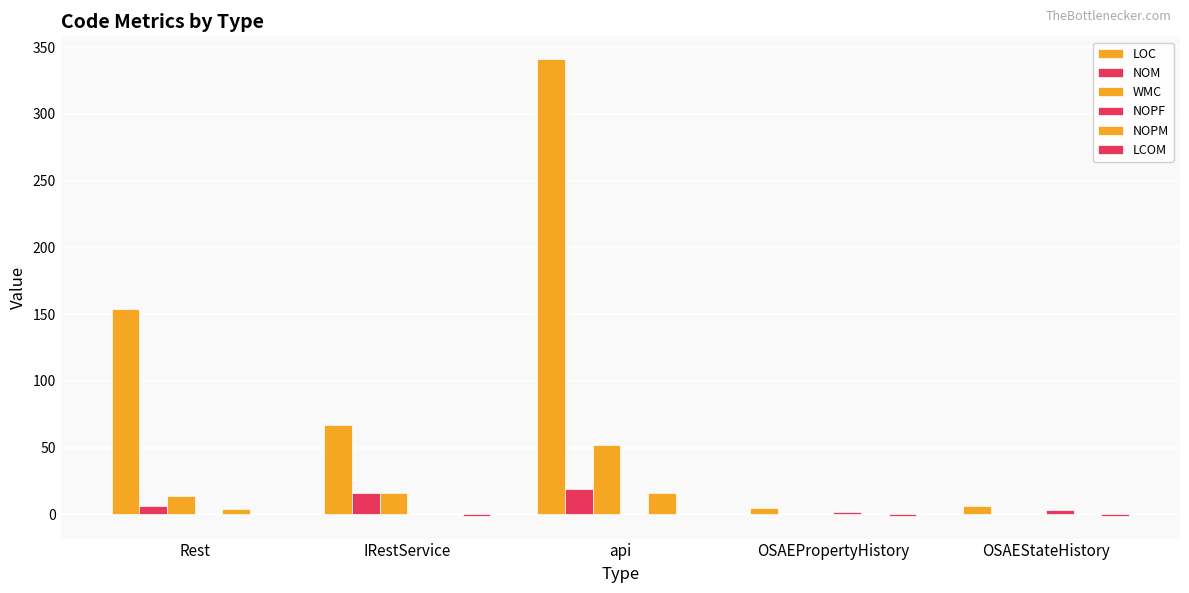

What is the label of the 5th bar from the left?

OSAEStateHistory